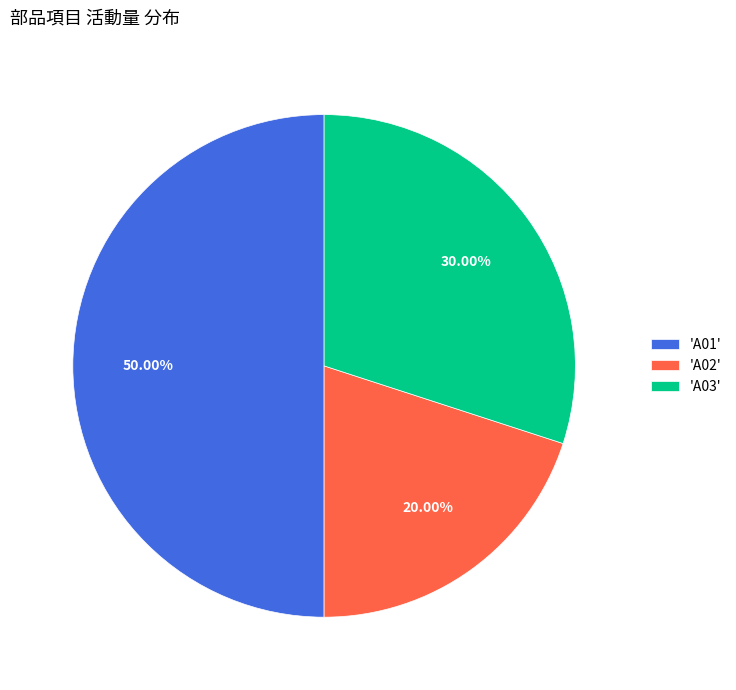

Rank the categories by value from lowest to highest.

'A02', 'A03', 'A01'